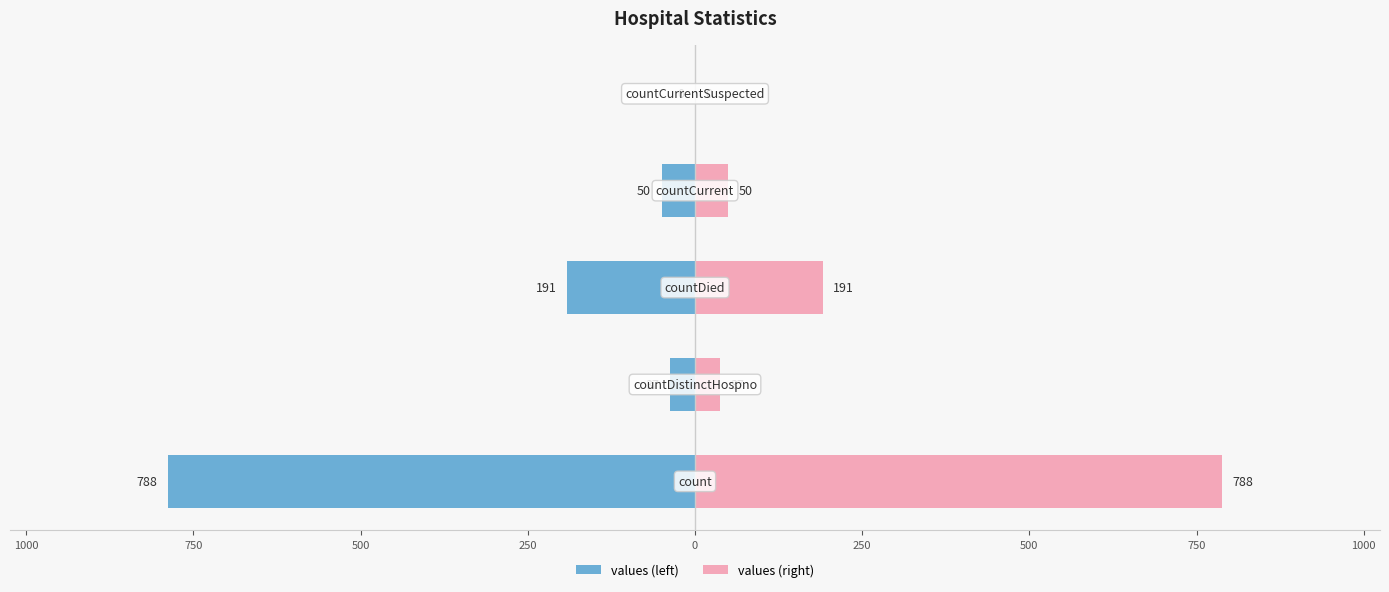

Which series has the largest range (max minus min)?

values (left)